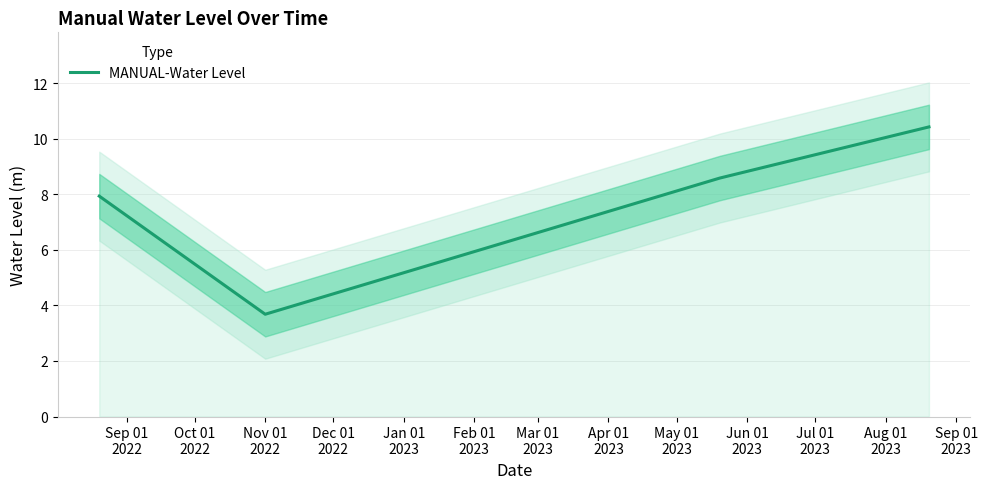

Count the number of values greater than 8.

2